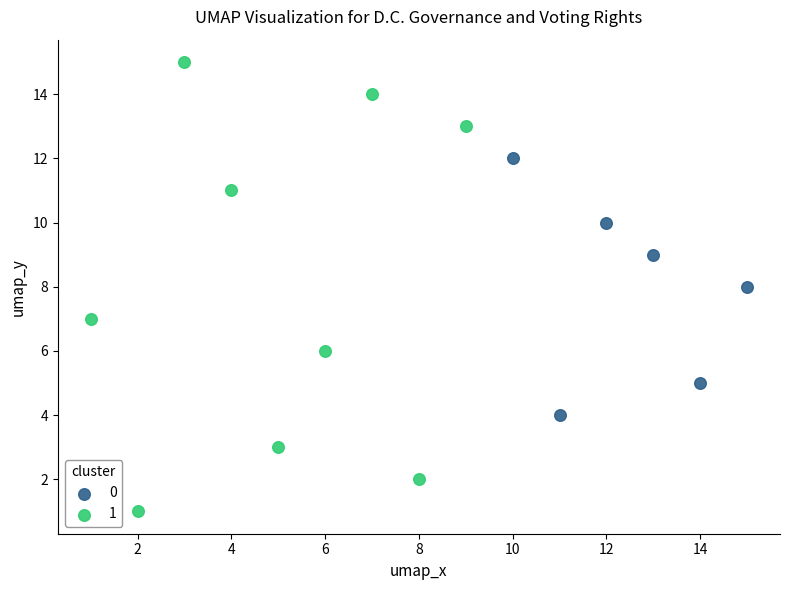

Which series contains the highest Y value?

1